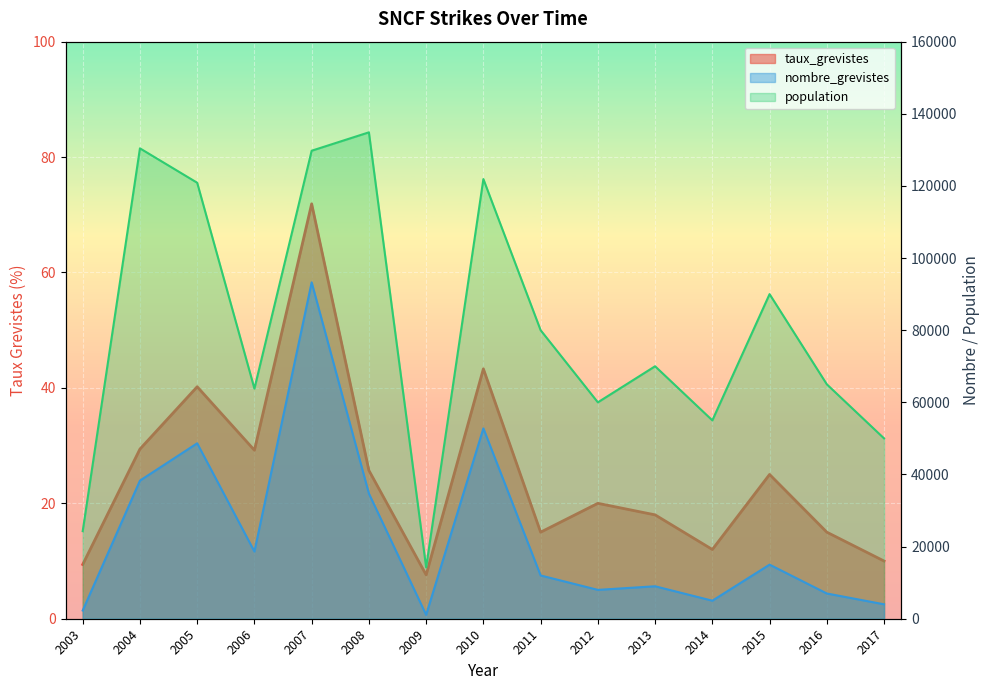

What is the average value of the taux_grevistes series?

24.8